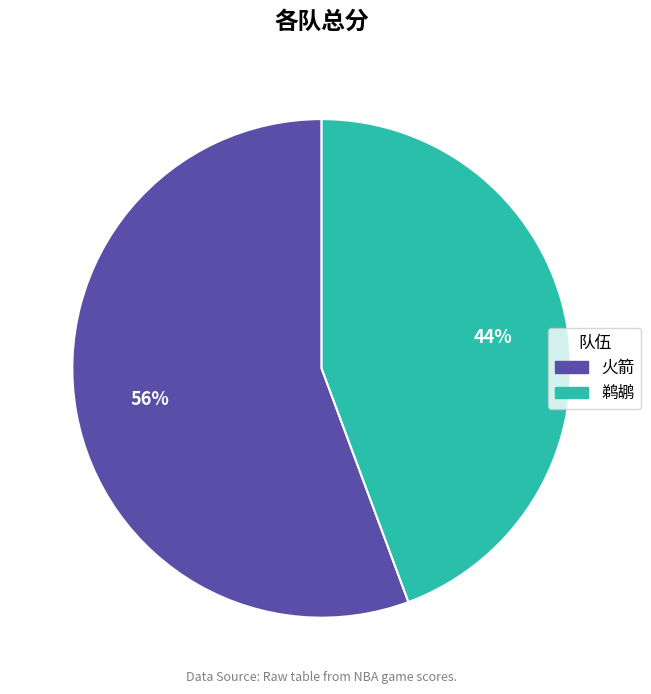

Is it true that 鹈鹕 is 44% of the pie?

True